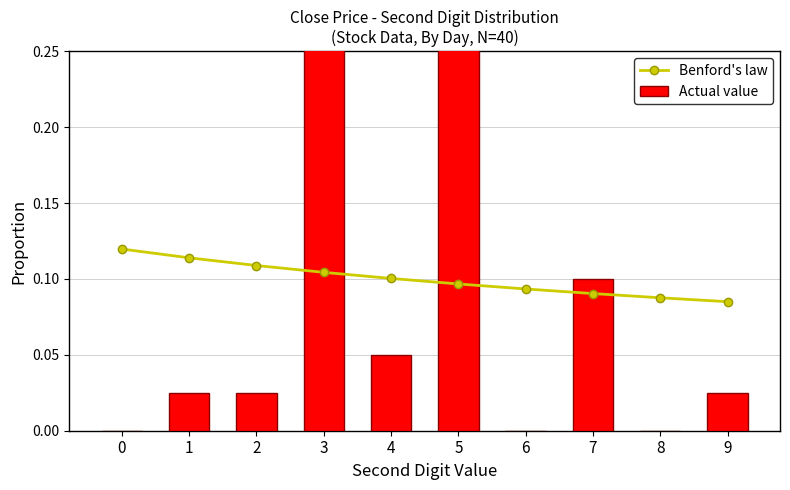

Reading left to right, transcribe all the data shown in this chart.

Benford's law: 0=0.1	1=0.1	2=0.1	3=0.1	4=0.1	5=0.1	6=0.1	7=0.1	8=0.1	9=0.1
Actual value: 0=0.0	1=0.0	2=0.0	3=0.4	4=0.1	5=0.4	6=0.0	7=0.1	8=0.0	9=0.0